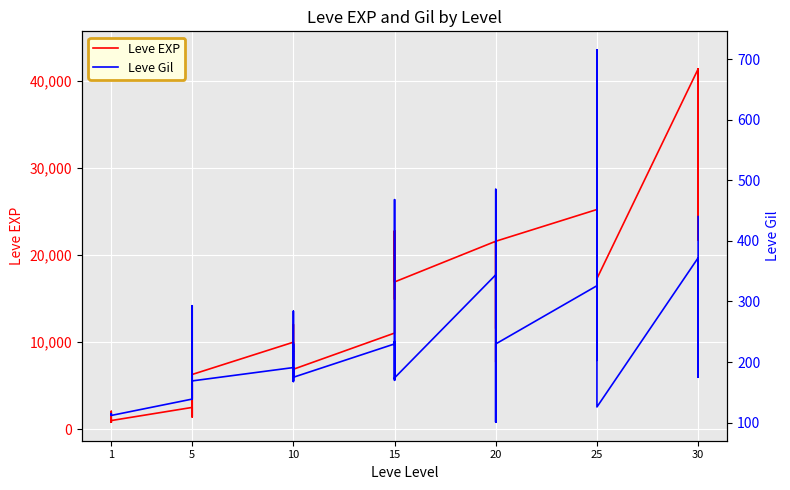

How many lines are shown in the chart?

2